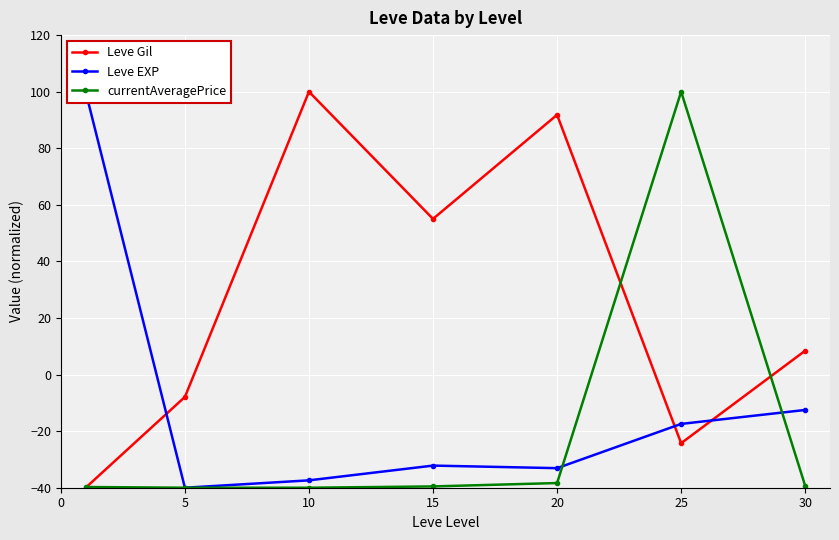

How many positive values does the Leve EXP series have?

1